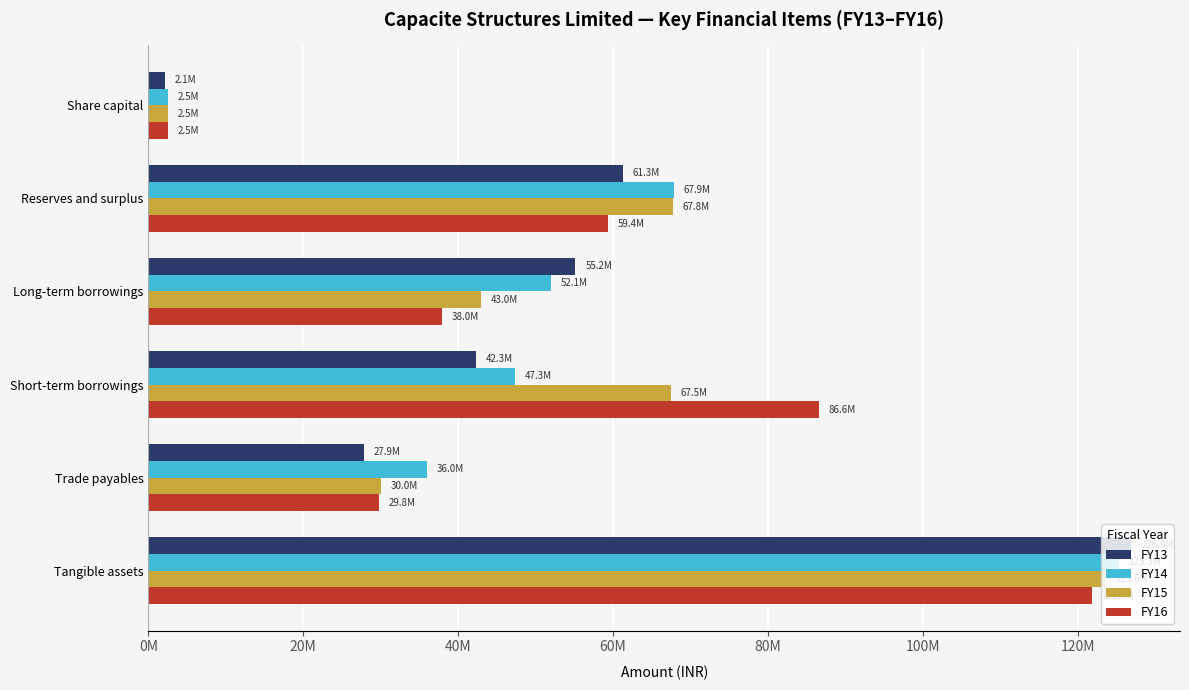

What are all the series names shown in the legend?

FY13, FY14, FY15, FY16